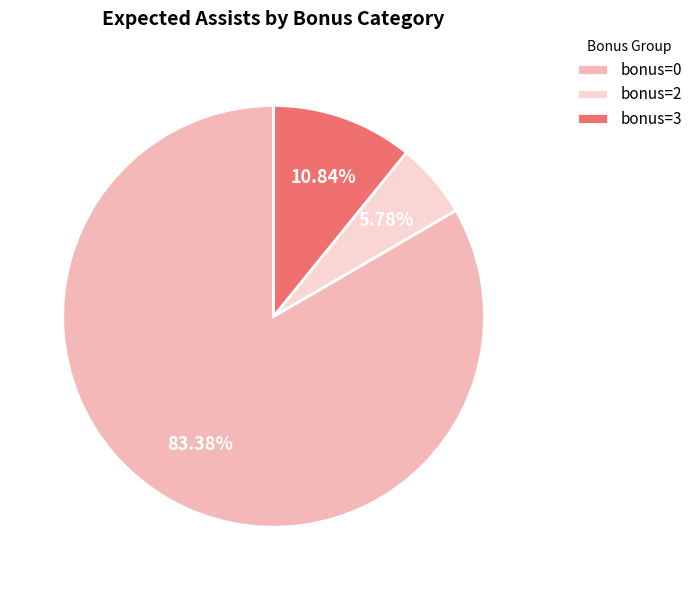

How many segments does this pie chart have?

3